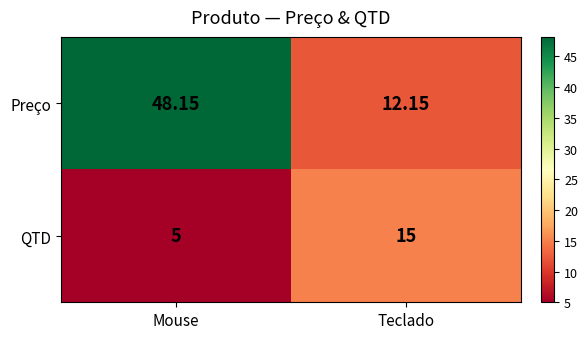

Rank the categories by QTD value from highest to lowest.

Teclado, Mouse